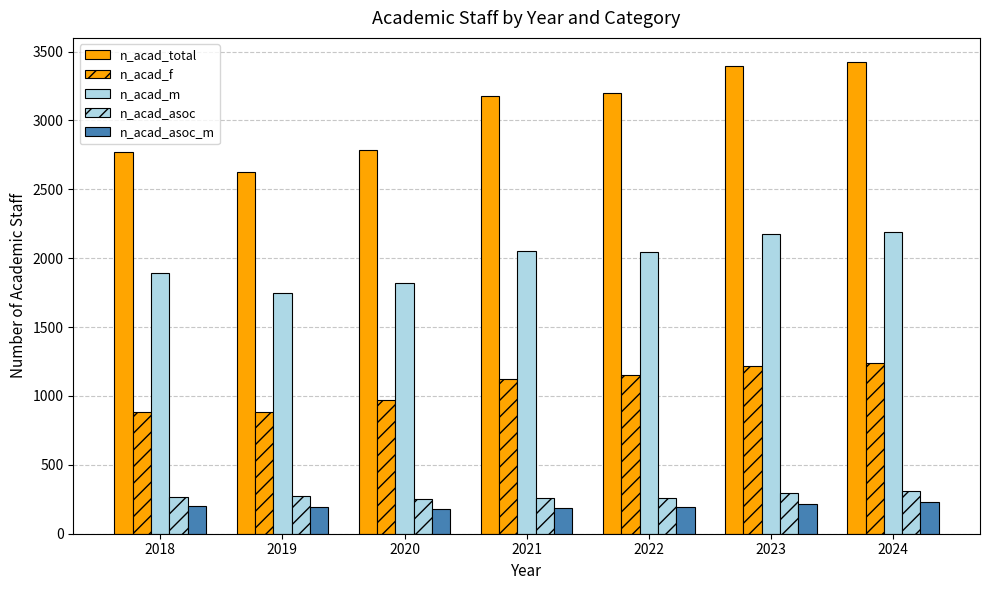

What is the approximate value of n_acad_asoc at 2020?

252